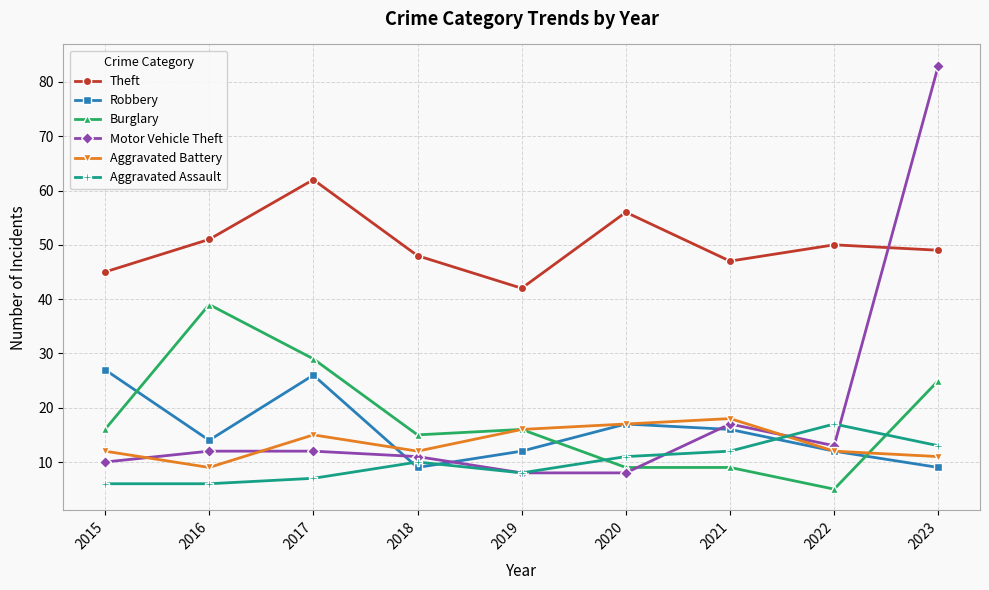

Reading left to right, list all the values displayed in this chart.

Theft: 45	51	62	48	42	56	47	50	49
Robbery: 27	14	26	9	12	17	16	12	9
Burglary: 16	39	29	15	16	9	9	5	25
Motor Vehicle Theft: 10	12	12	11	8	8	17	13	83
Aggravated Battery: 12	9	15	12	16	17	18	12	11
Aggravated Assault: 6	6	7	10	8	11	12	17	13